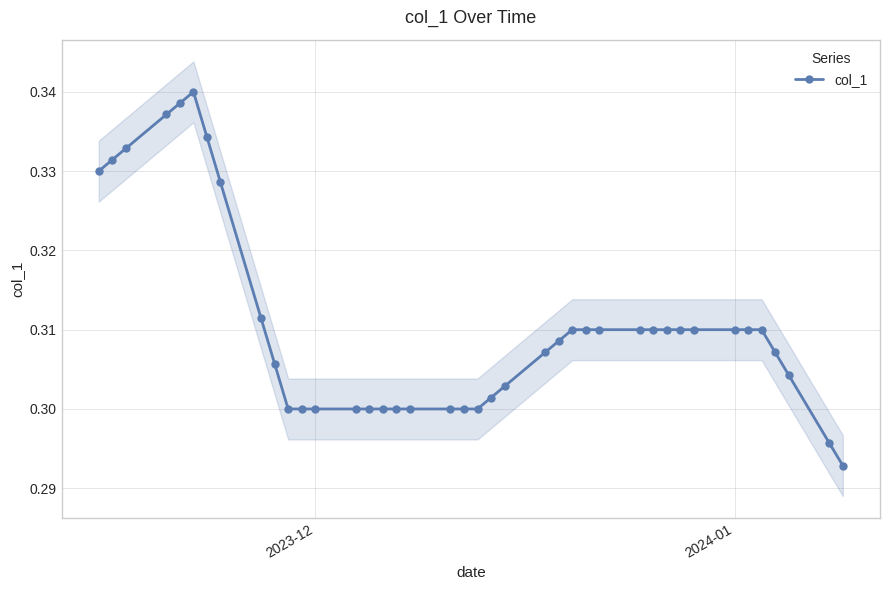

True or false: col_1 has more than 0 interior local peaks.

True